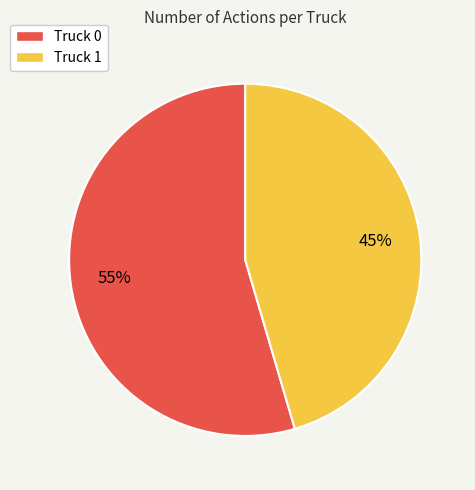

To the nearest percent, what is the combined percentage of Truck 1 and Truck 0?

100%